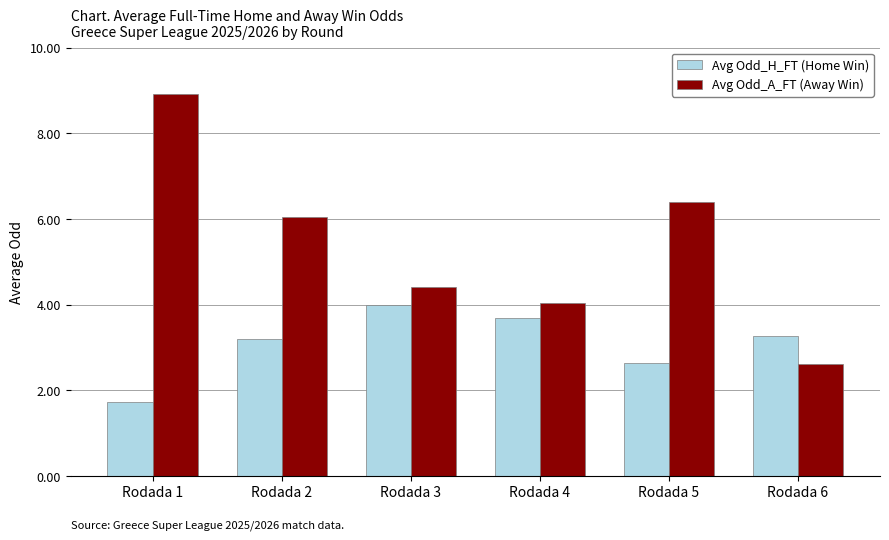

What are all the series names shown in the legend?

Avg Odd_H_FT (Home Win), Avg Odd_A_FT (Away Win)